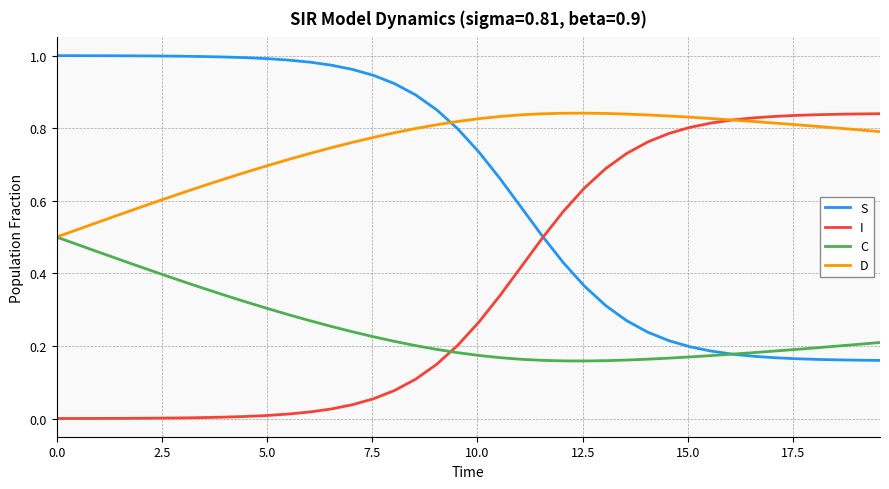

Rank the series by their average value, from highest to lowest.

D, S, I, C